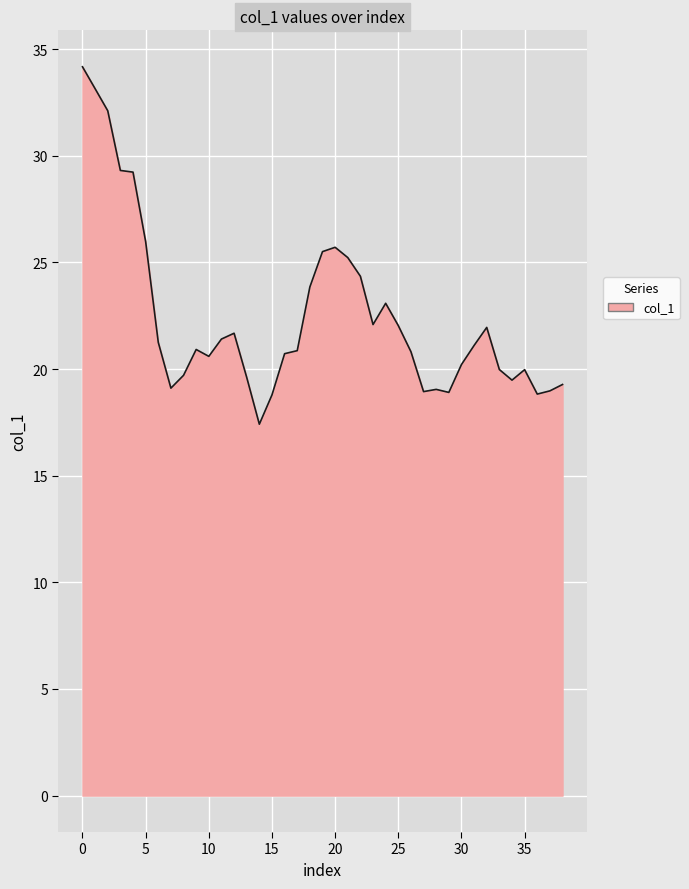

What is the difference between the maximum and minimum values?

16.8